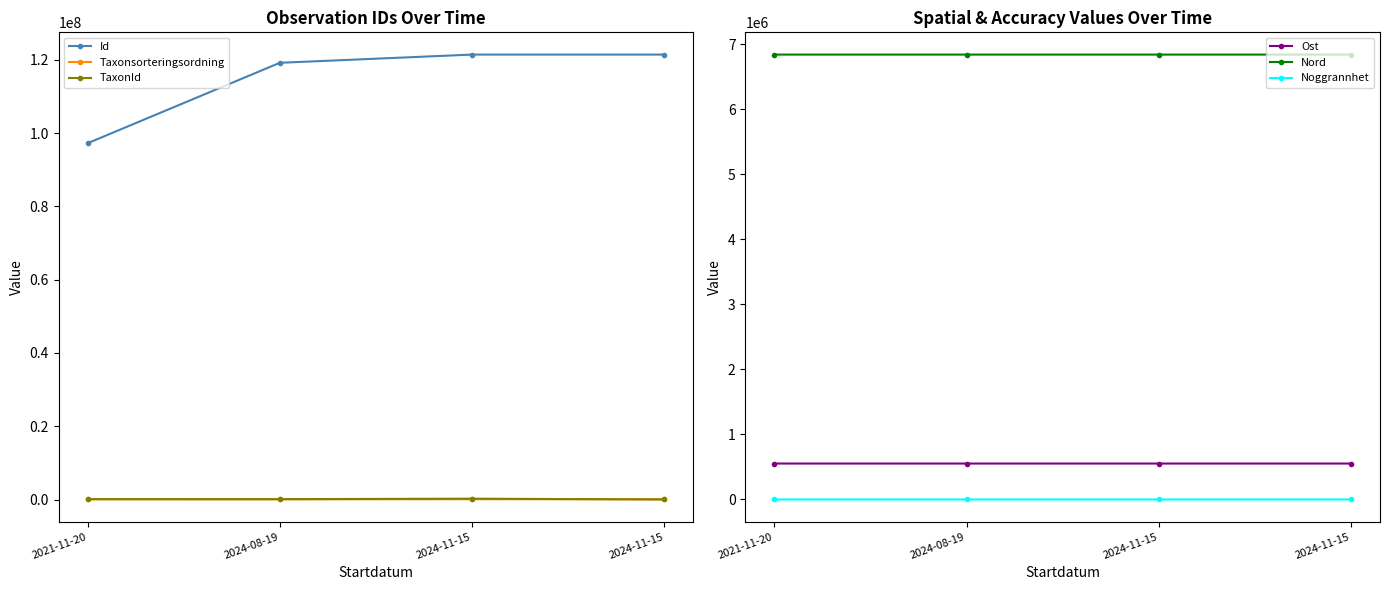

What is the spread (max minus min) of values at 2021-11-20?

97253270.0